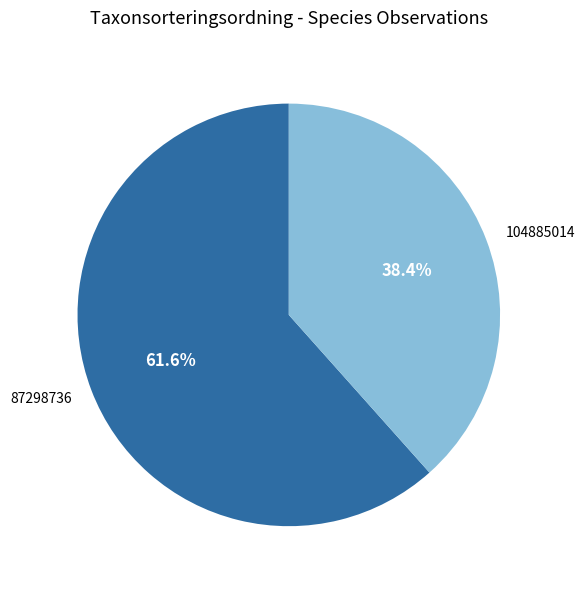

Which has a higher value, 104885014 or 87298736?

87298736